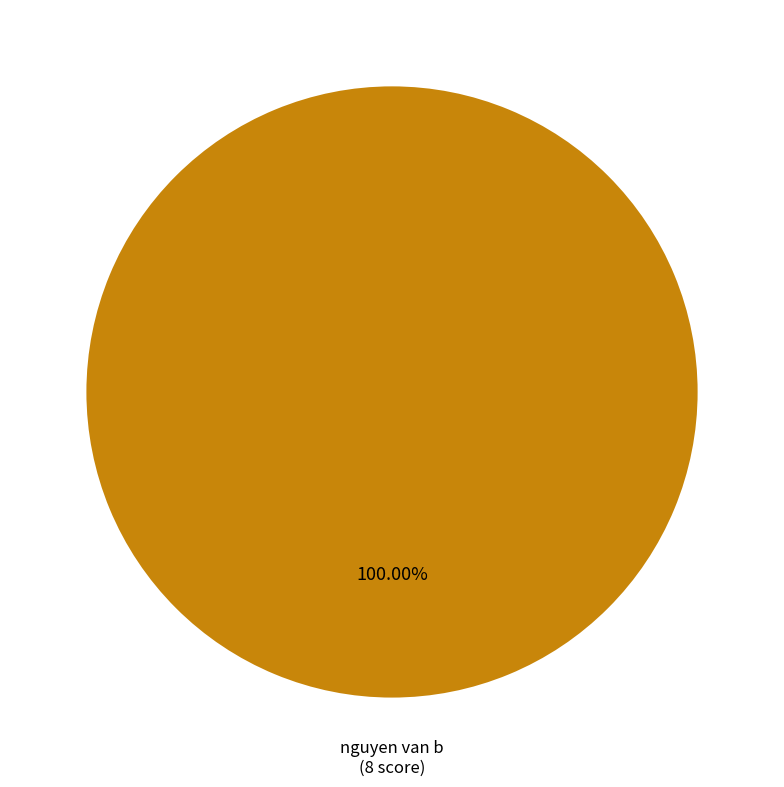

How many slices are in this pie chart?

1